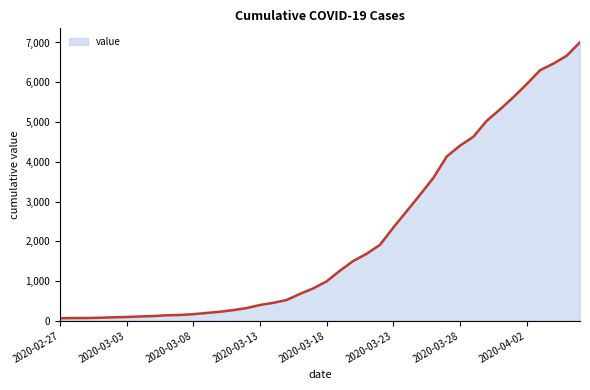

What is the difference between the maximum and minimum values?

6941